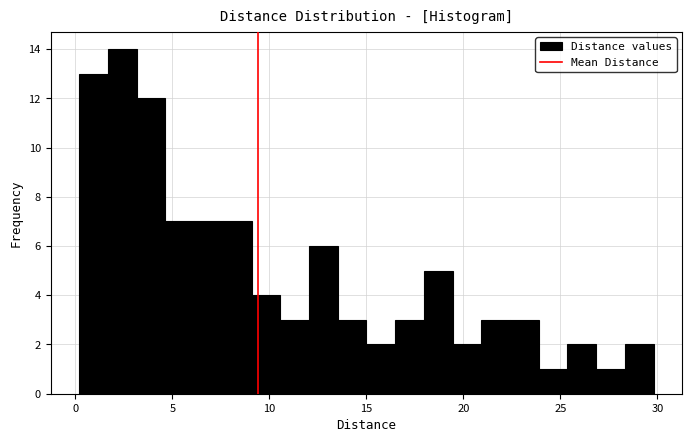

Around what value on the x-axis is the tallest bar? Give the approximate position of its centre, as read against the axis.

2.5